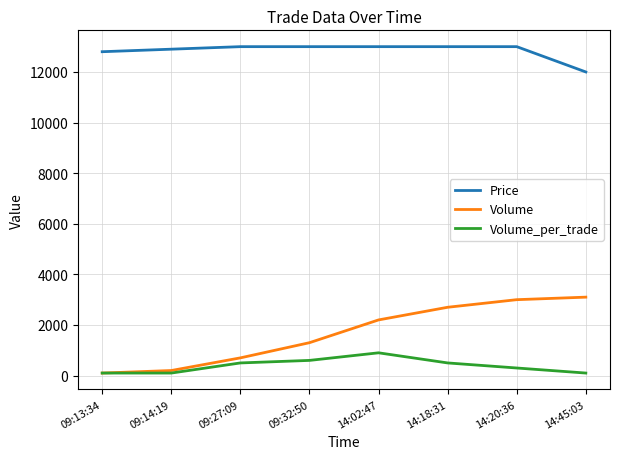

What is the spread (max minus min) of values at 09:32:50?

12400